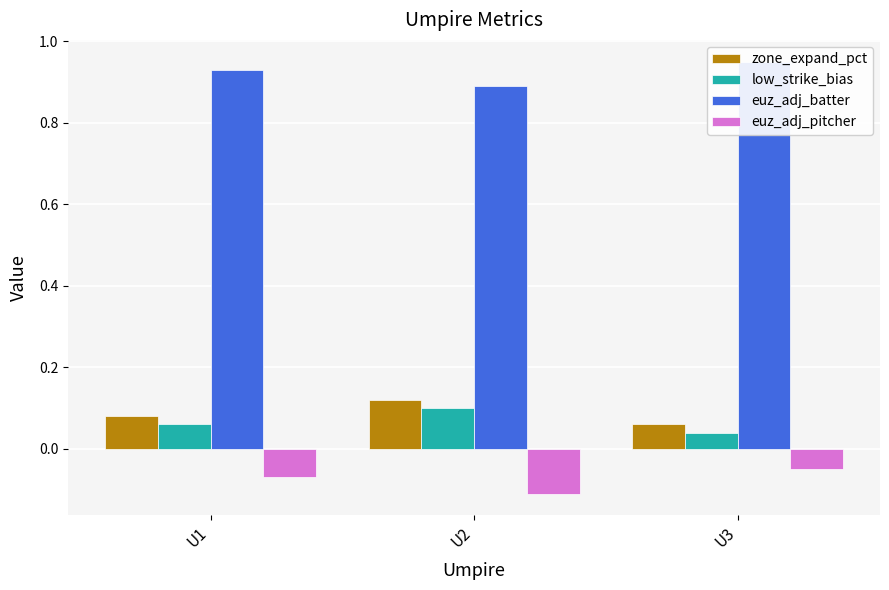

Where is euz_adj_batter nearest to the value 0?

U2